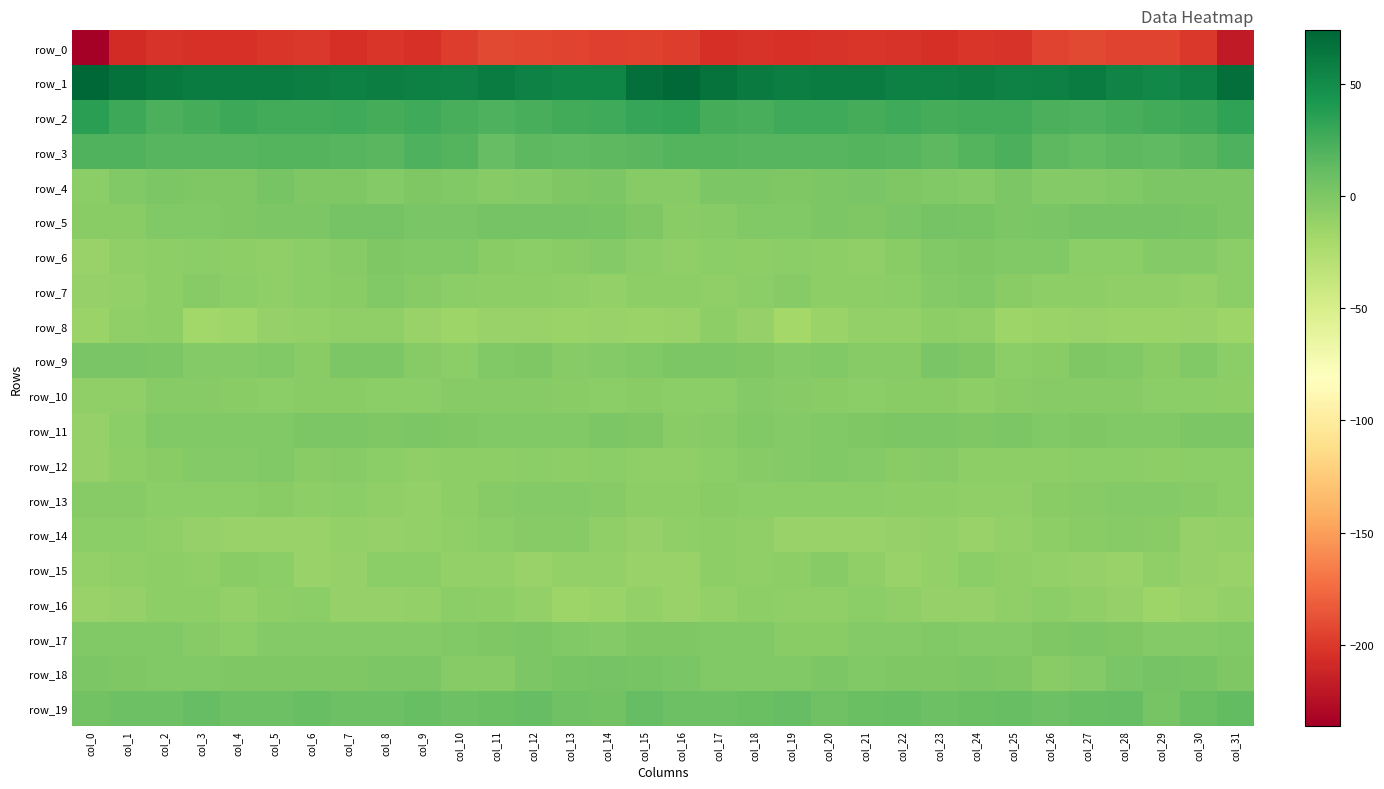

How many values in row_18 are above zero?

13